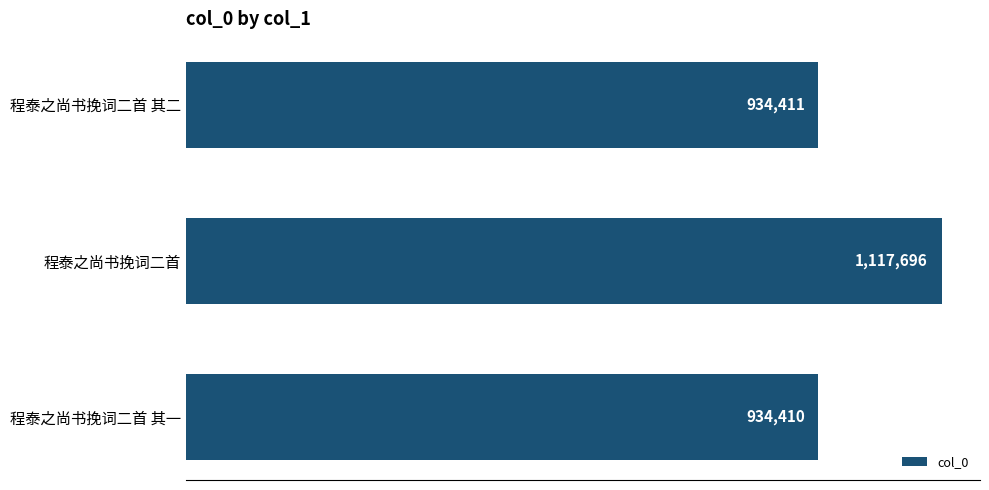

At which category does the chart reach its minimum across all series?

程泰之尚书挽词二首 其一